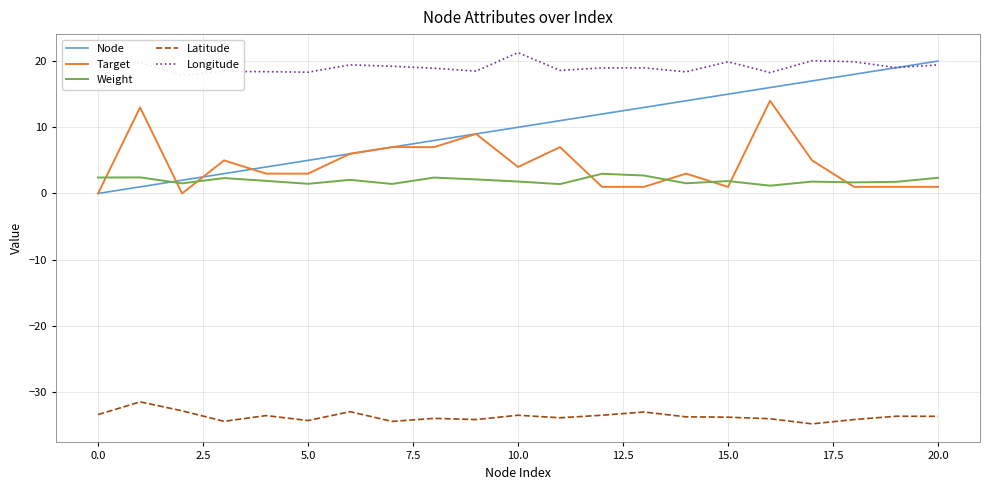

What is the minimum value for Latitude?

-34.8